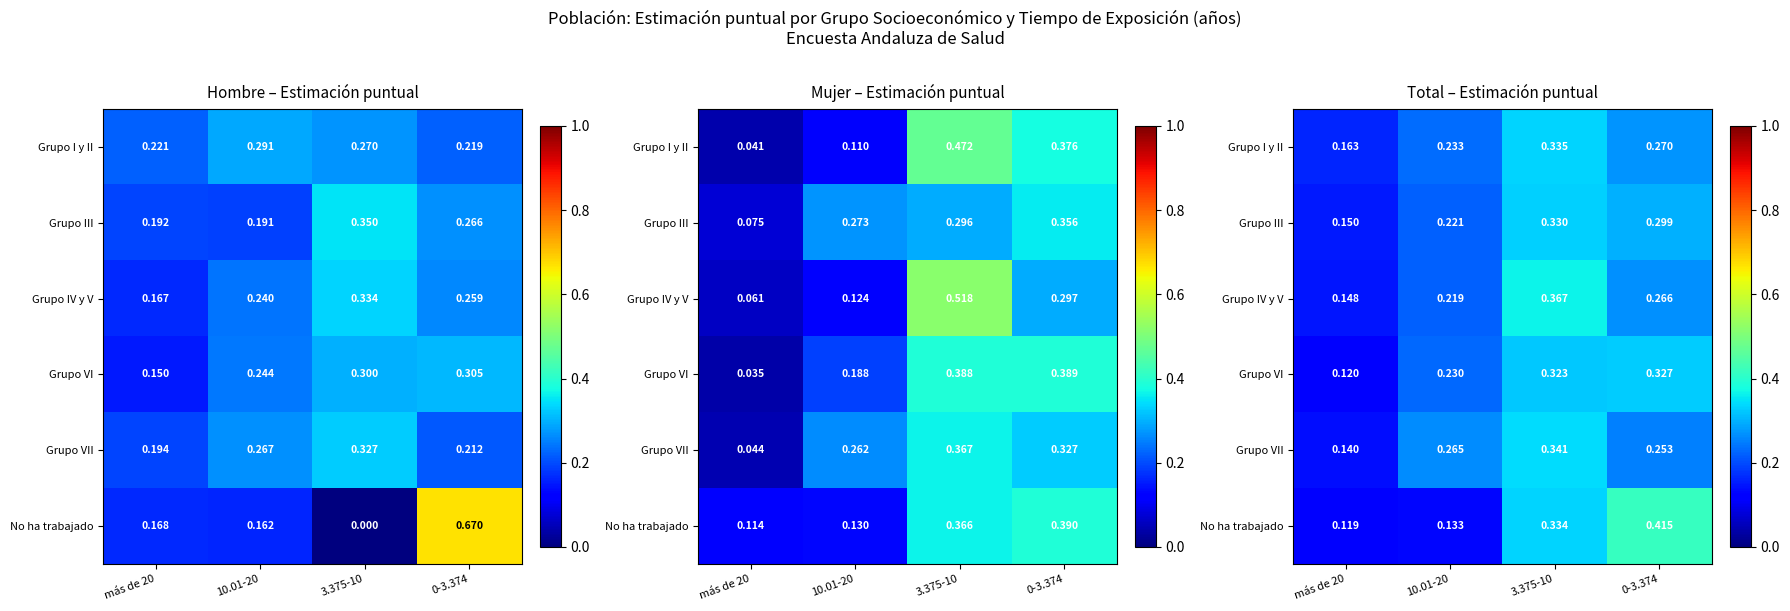

What is the difference between the highest and lowest values at 10.01-20?

0.1